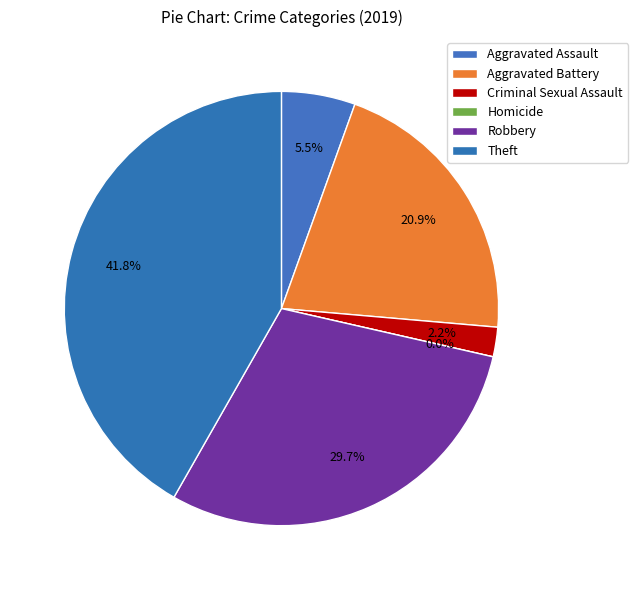

Which slice is the smallest?

Homicide